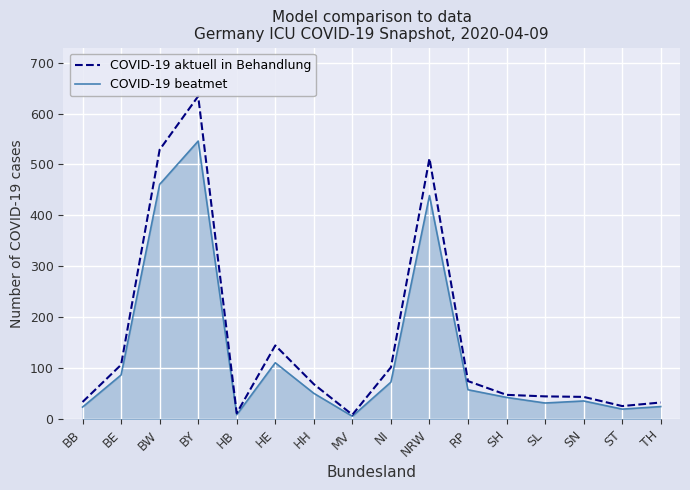

How many lines are shown in the chart?

2